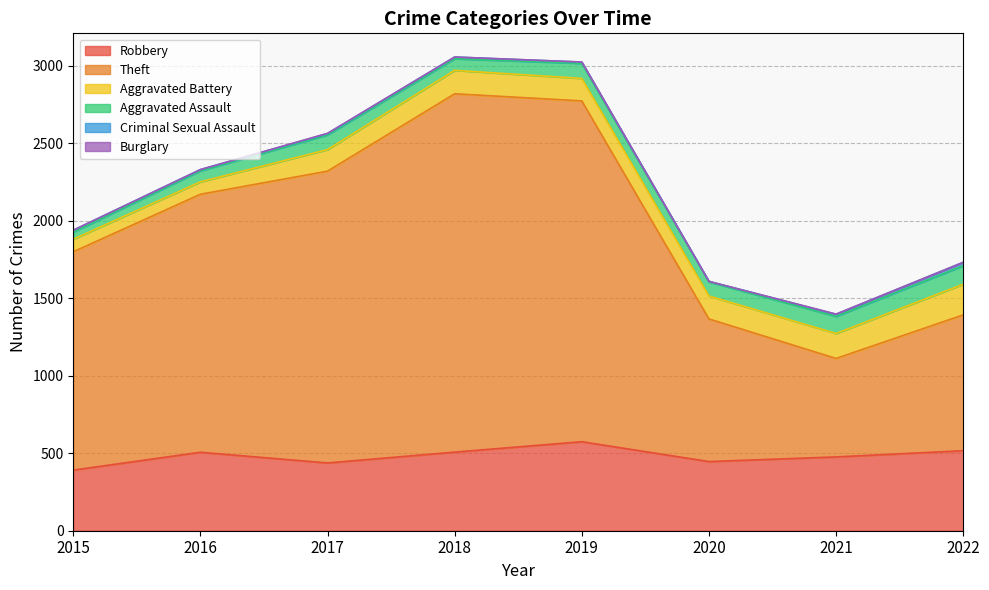

Between 2022 and 2016, which is larger?

2022